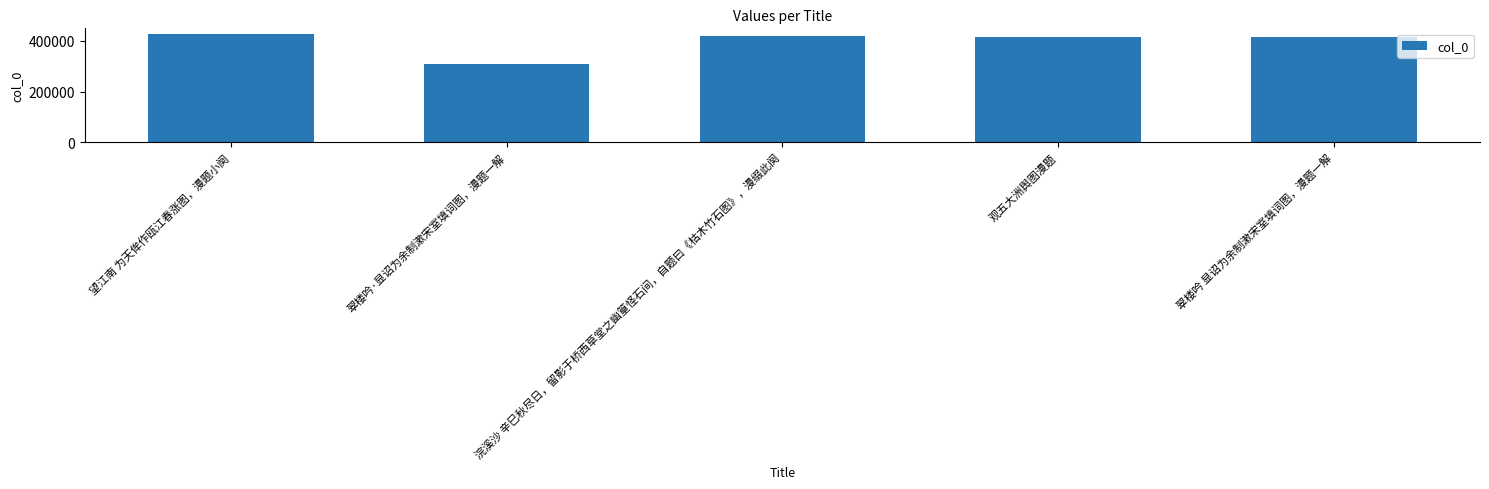

What value does the data have at 观五大洲舆图漫题, to the nearest 100?

416000